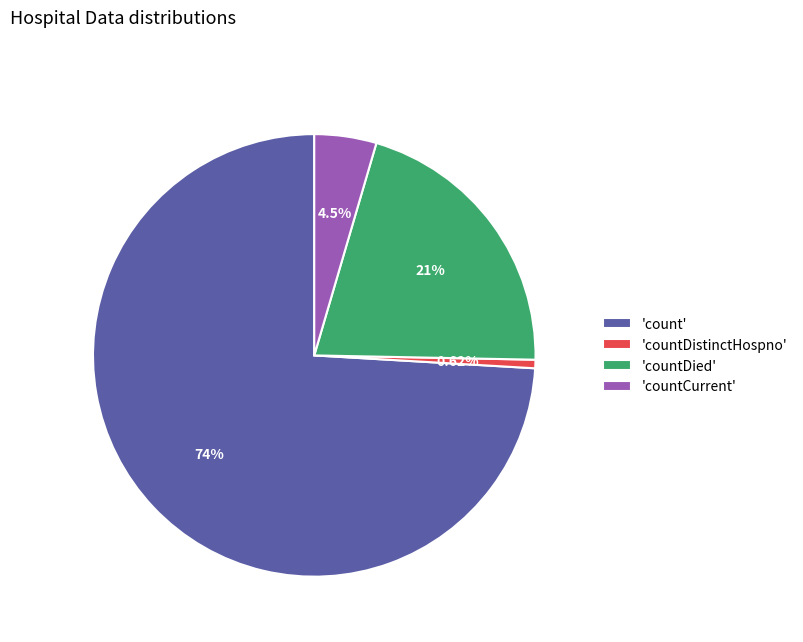

Which category accounts for the majority?

'count'